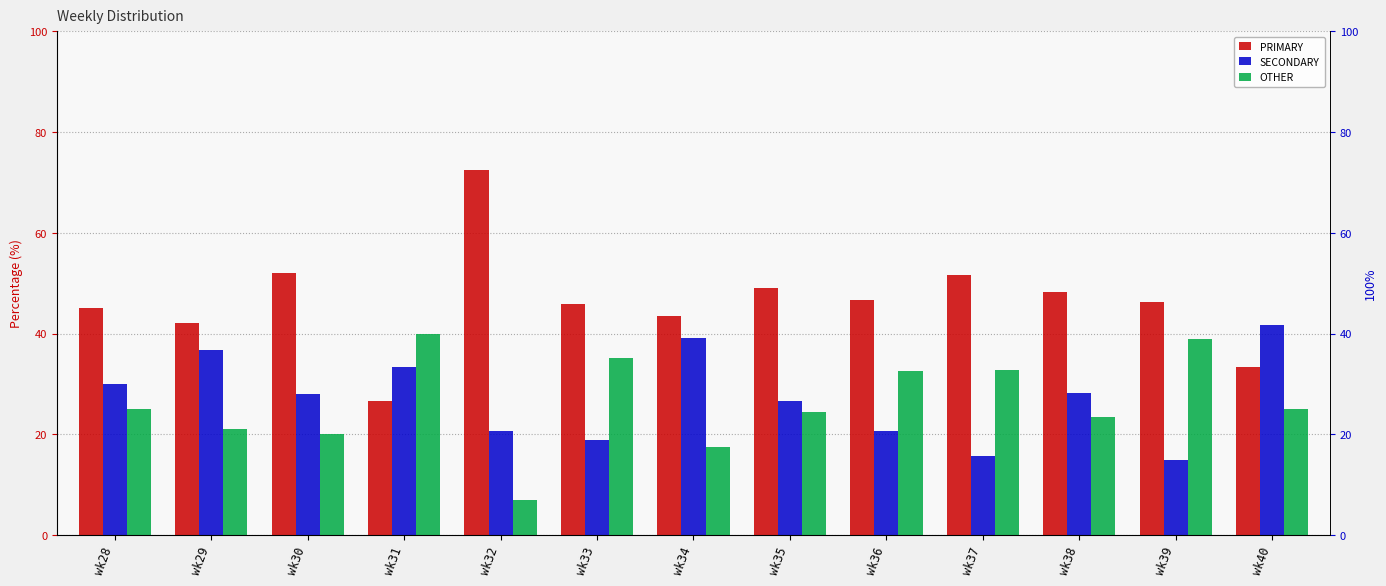

Reading left to right, extract all data points from this chart.

PRIMARY: 45.0	42.1	52.0	26.7	72.4	45.9	43.5	49.0	46.7	51.6	48.2	46.3	33.3
SECONDARY: 30.0	36.8	28.0	33.3	20.7	18.9	39.1	26.5	20.7	15.6	28.2	14.8	41.7
OTHER: 25.0	21.1	20.0	40.0	6.9	35.1	17.4	24.5	32.6	32.8	23.5	38.9	25.0